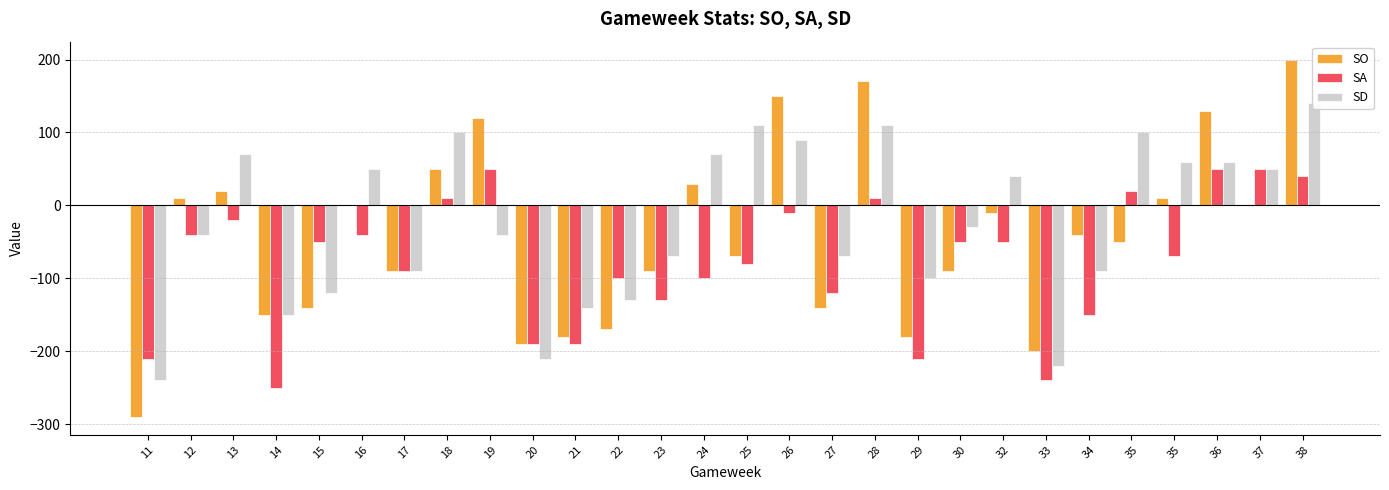

Is the value of SO at 30 greater than the value of SD at 13?

No